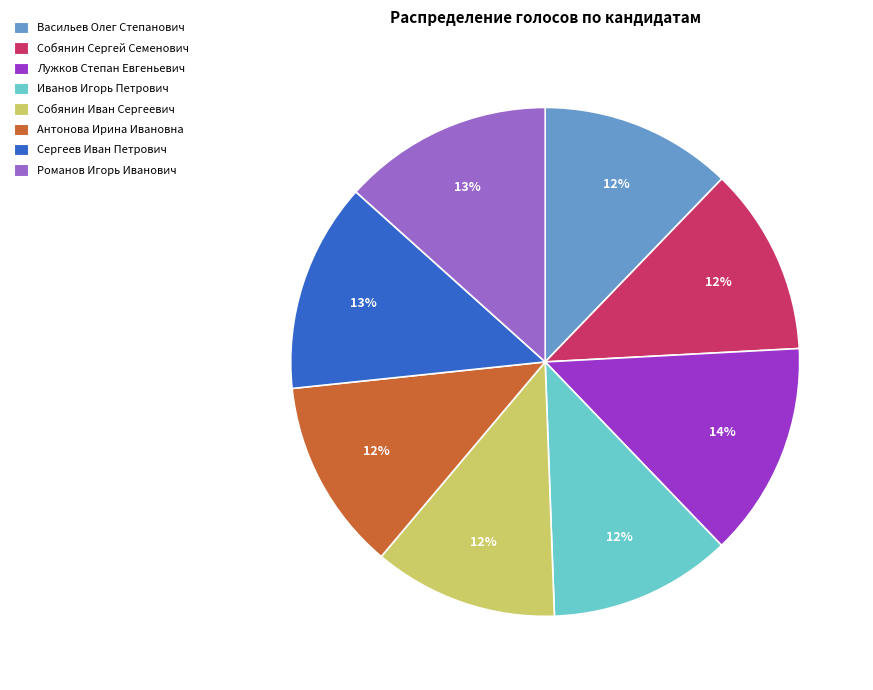

The Лужков Степан Евгеньевич slice represents 22% of the pie. True or false?

False